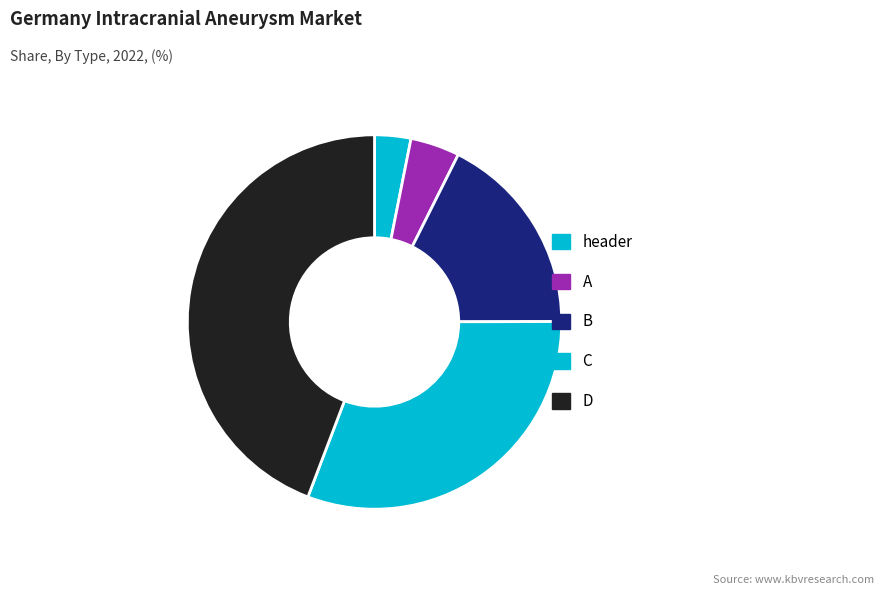

What is the smallest slice in the pie chart?

header